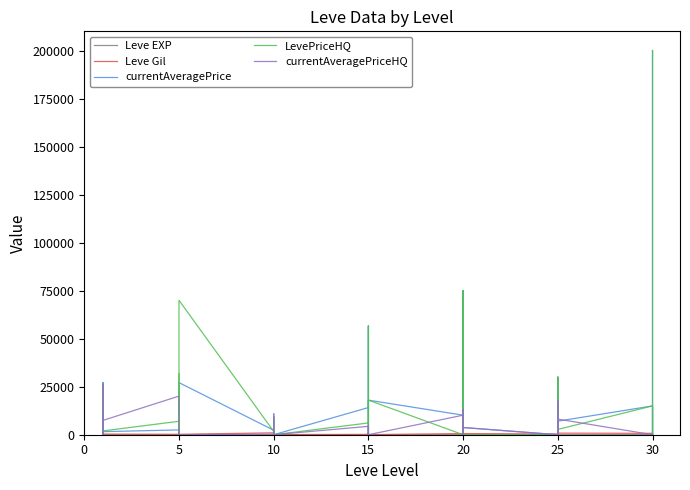

What is the difference between the currentAveragePrice values at 10 and 20?

2342